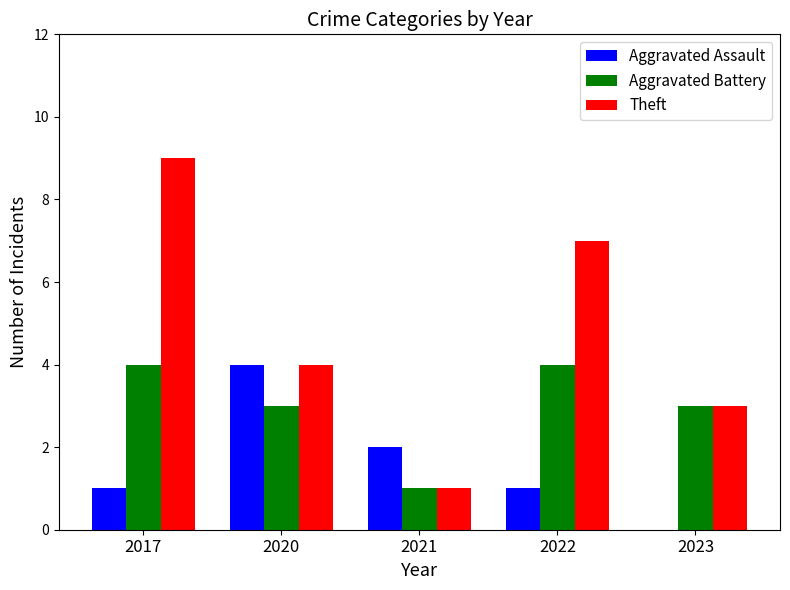

Read the Aggravated Battery value at 2022.

4